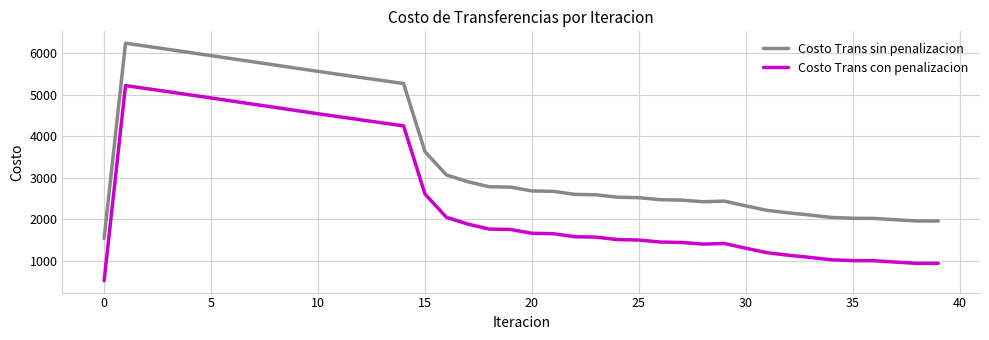

True or false: Costo Trans sin penalizacion and Costo Trans con penalizacion intersect in this chart.

False